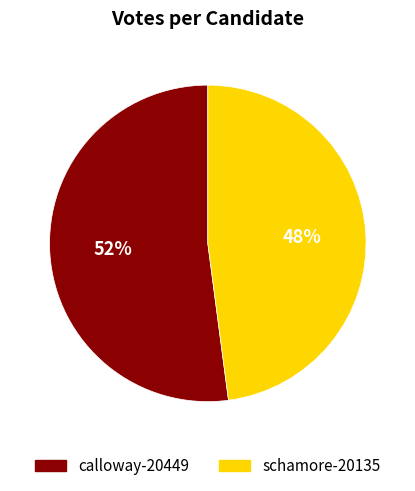

What is the smallest slice in the pie chart?

schamore-20135